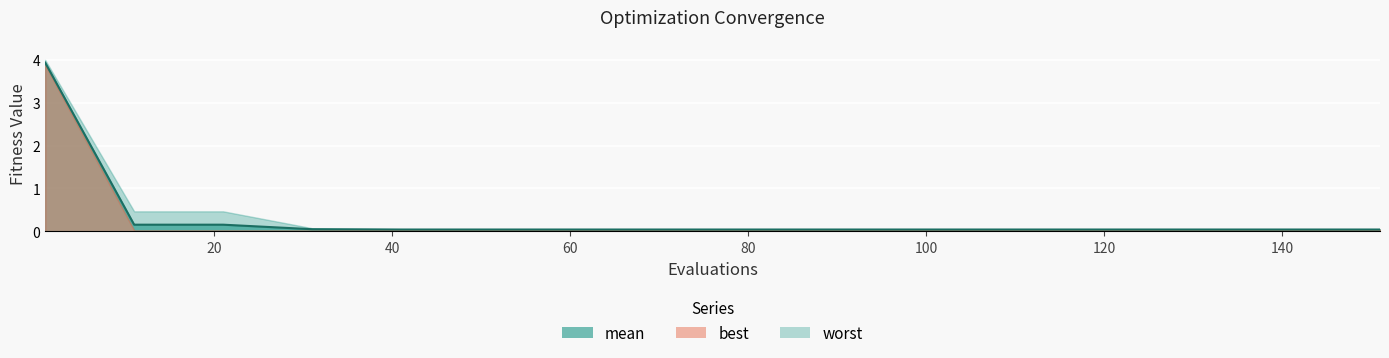

Which series has the largest total across all categories?

worst